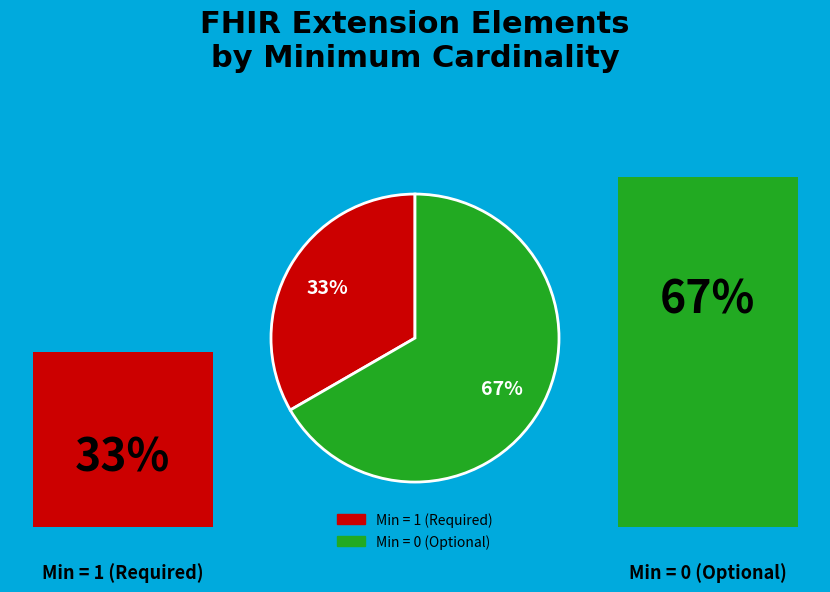

Is the sum of Extension.value[x].id and Extension.value[x] greater than half?

No